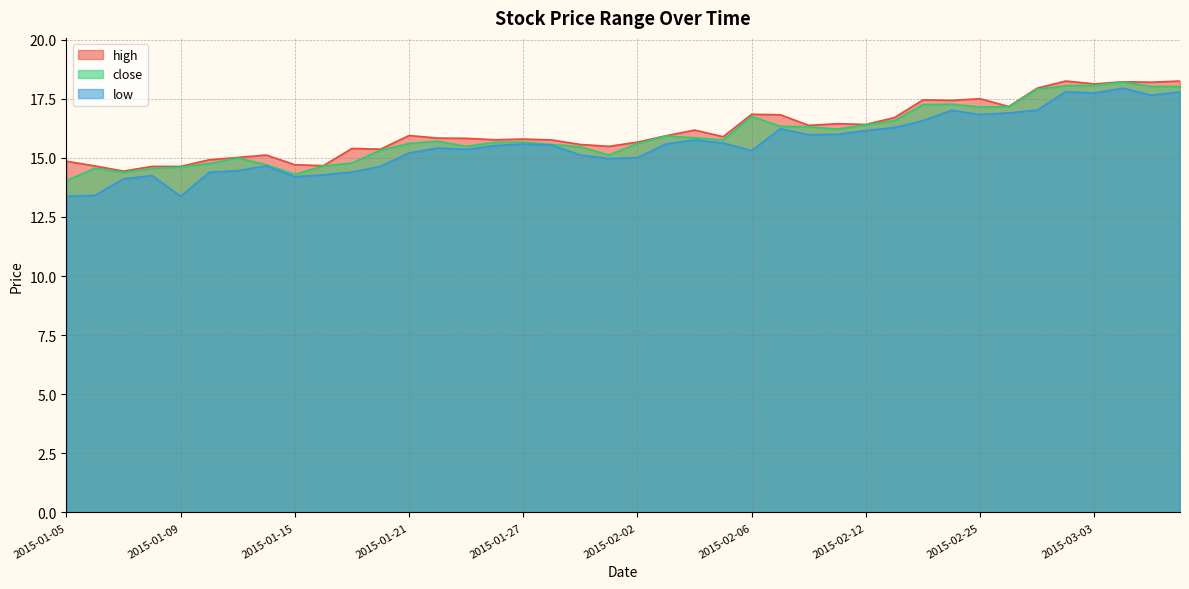

Which series has the largest total across all categories?

high